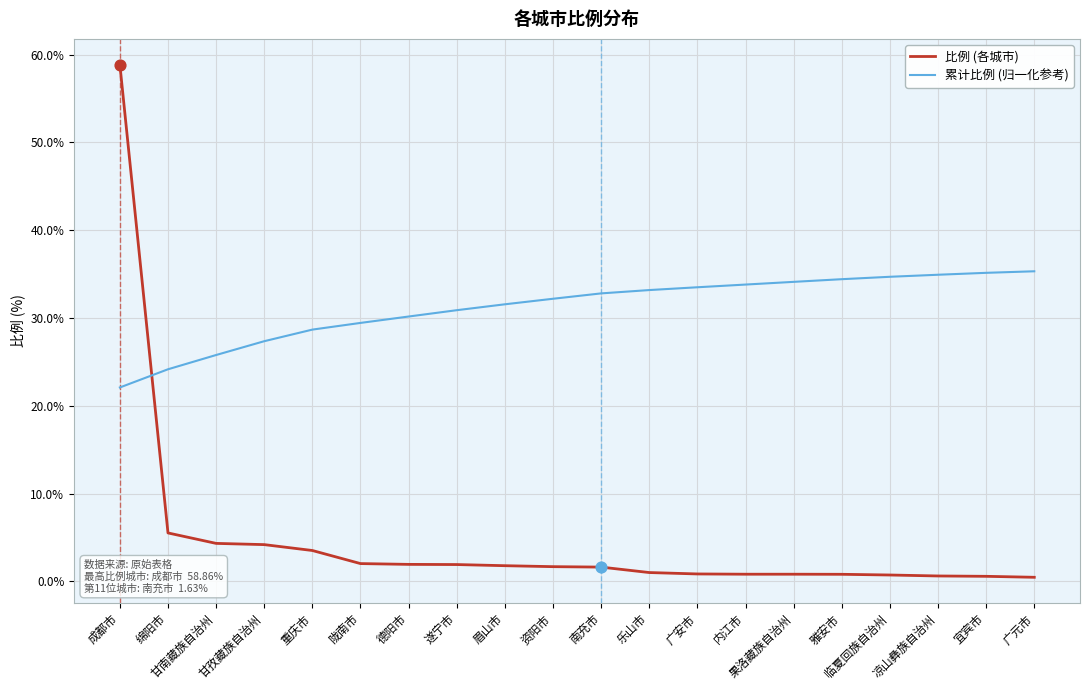

What are all the series names shown in the legend?

比例 (各城市), 累计比例 (归一化参考)